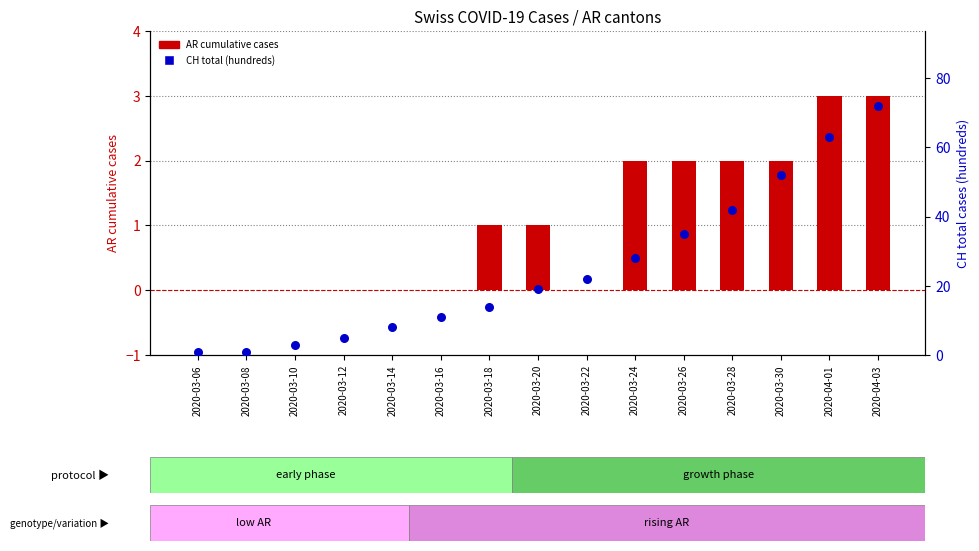

Which series has the widest spread of Y values?

CH total (hundreds)